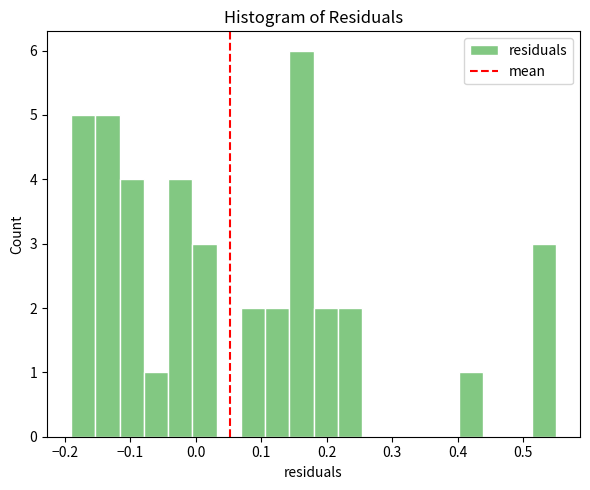

Around what value on the x-axis is the tallest bar? Give the approximate position of its centre, as read against the axis.

0.16